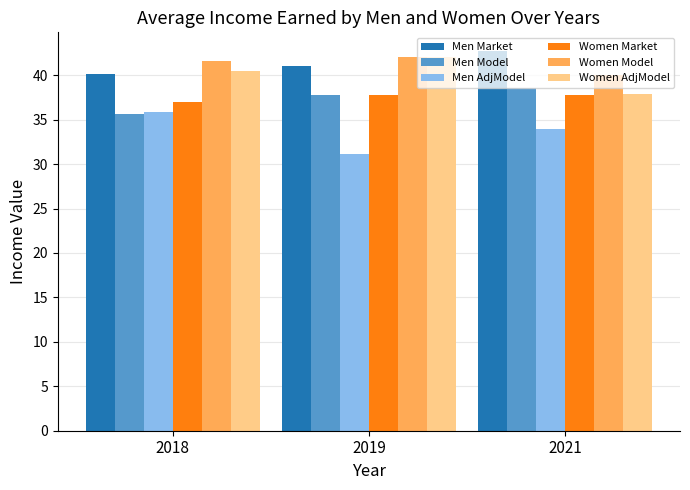

At which label is Women Market closest to 37?

2018